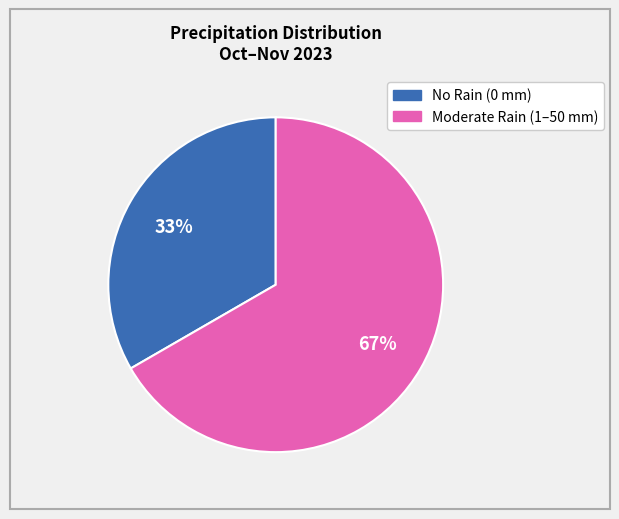

To the nearest percent, what is the average slice percentage?

50%